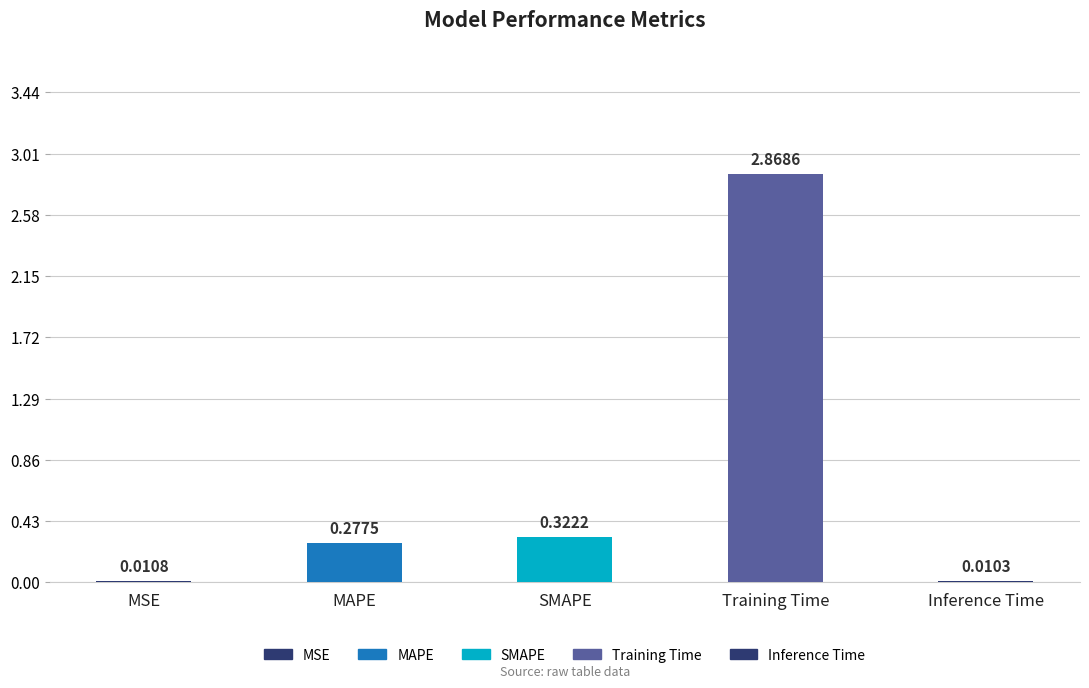

How many categories are shown in the chart?

5